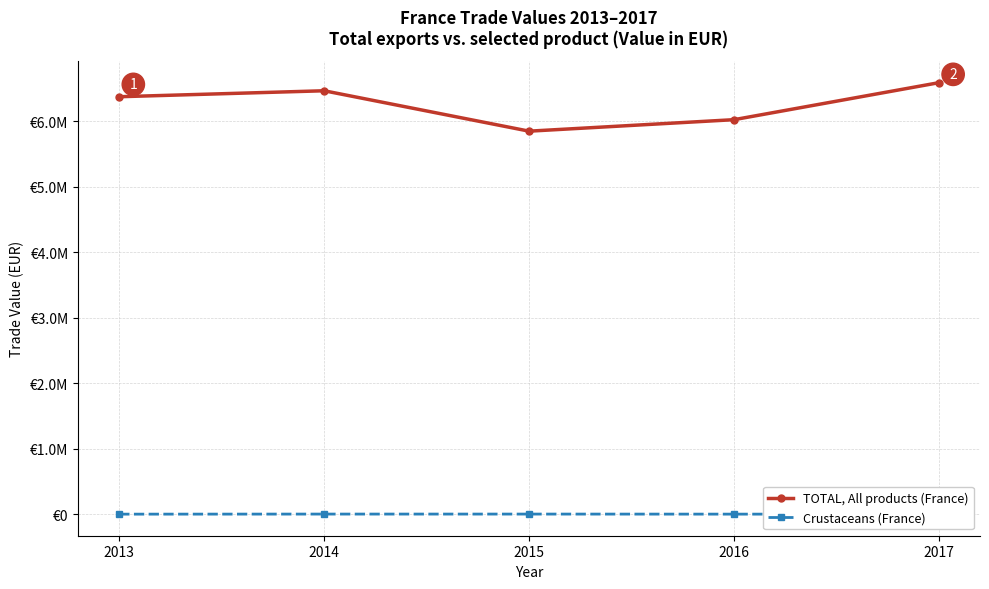

What is the maximum value shown in the chart?

6591653